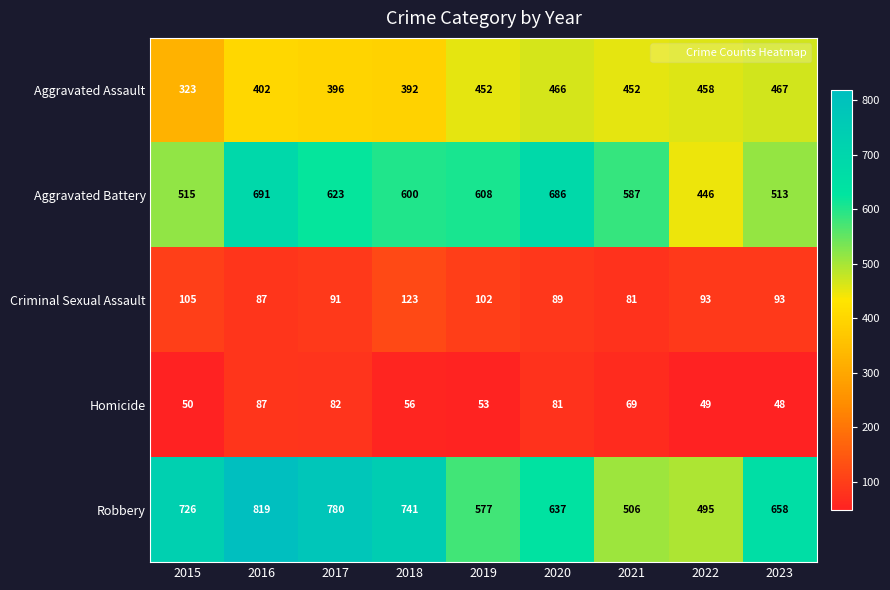

What is the minimum value shown in the chart?

48